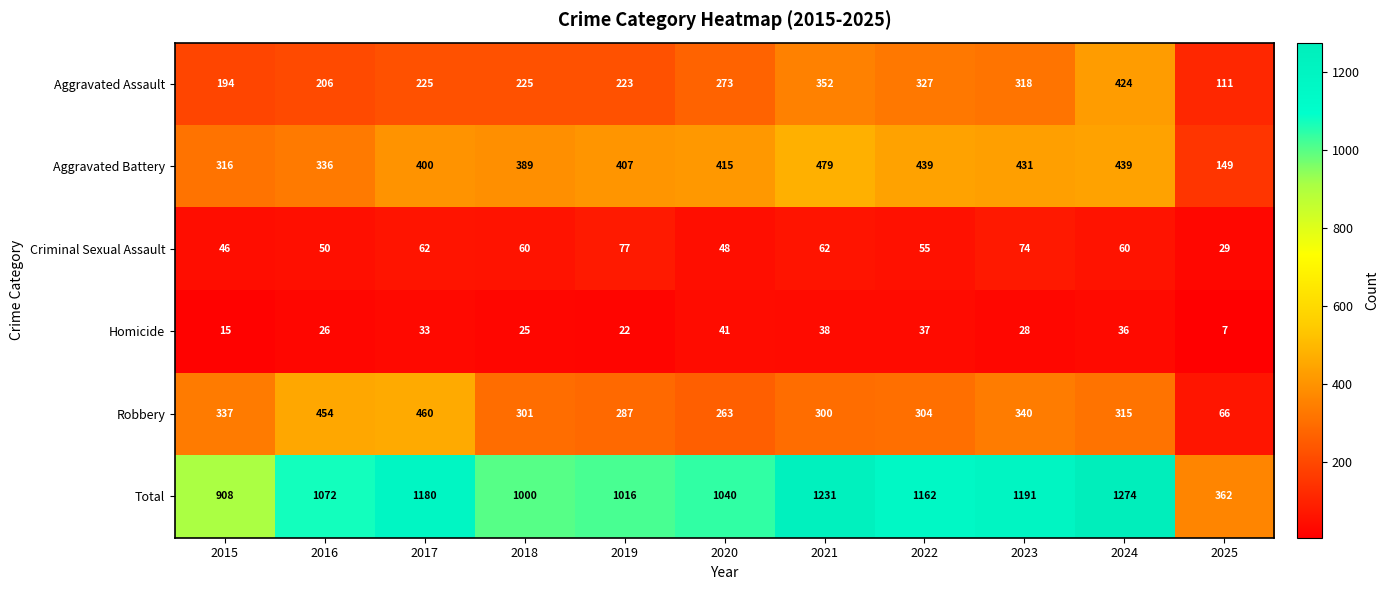

Which series has the largest range (max minus min)?

Total